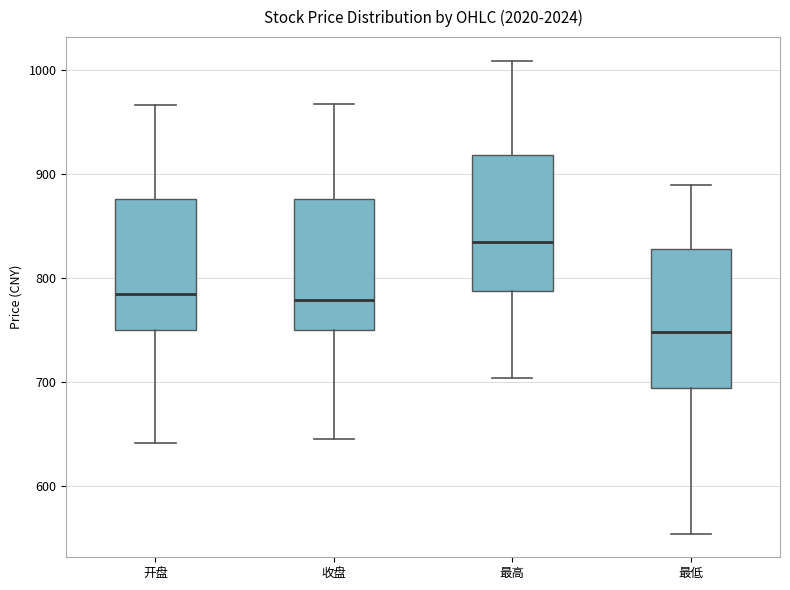

Which box has the highest median line?

最高